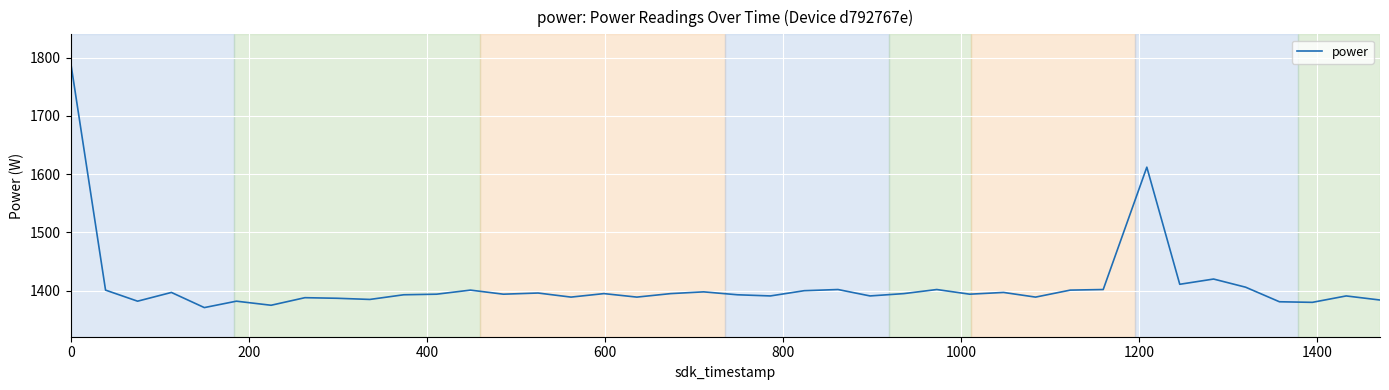

What is the sum of all values?

56344